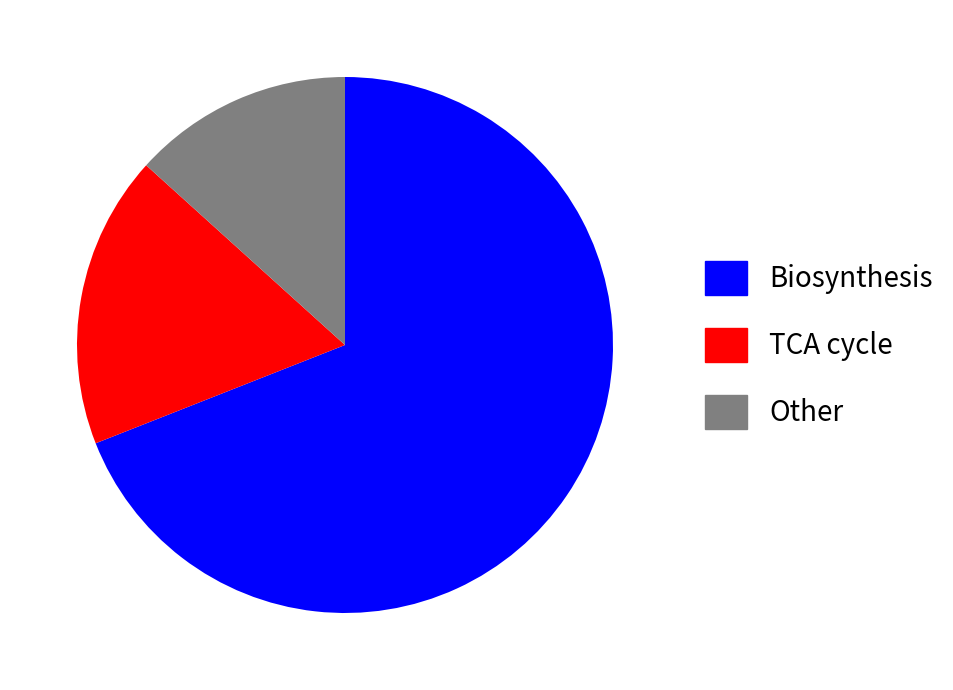

Between TCA cycle and Other, which is larger?

TCA cycle